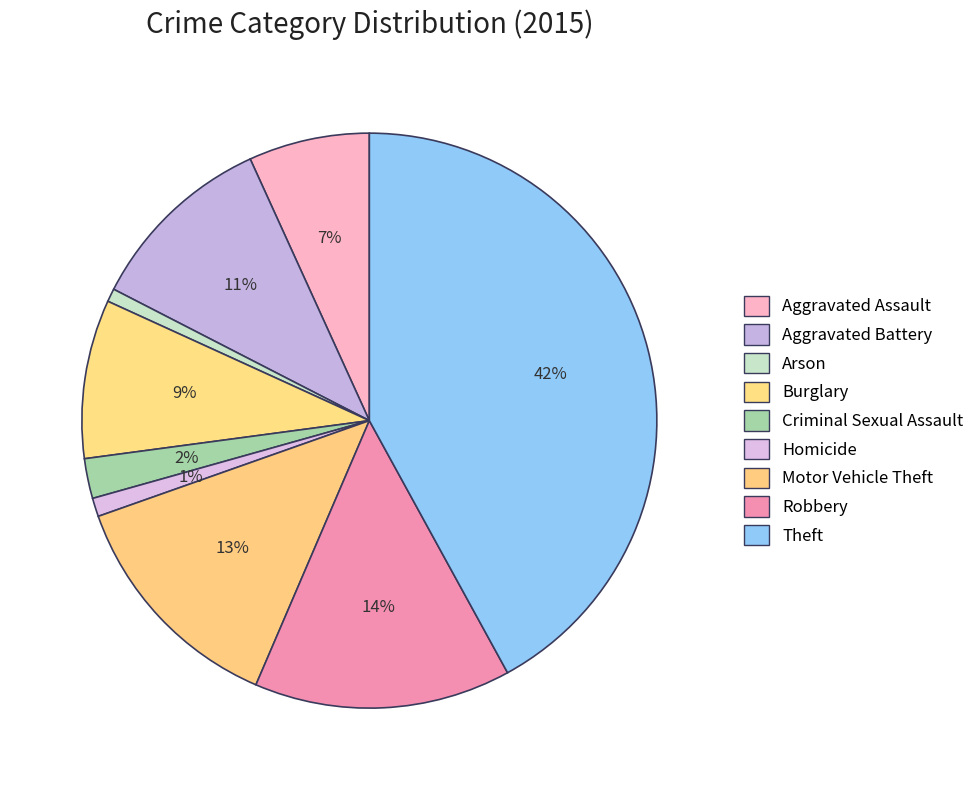

Is Aggravated Assault the majority of the pie?

No